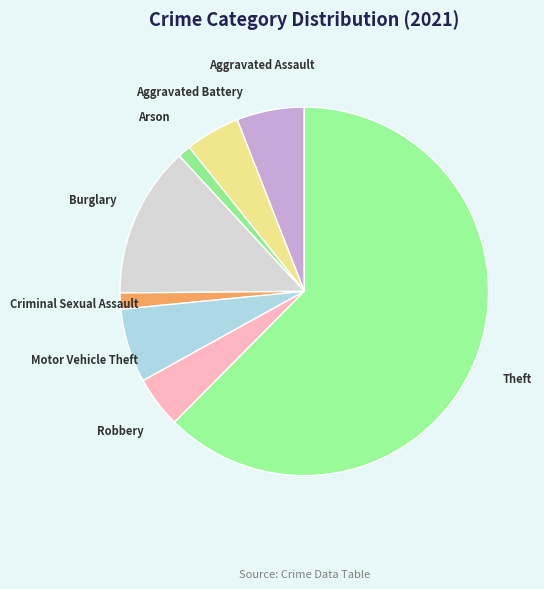

To the nearest percent, what is the difference between the largest and smallest slice percentages?

61%